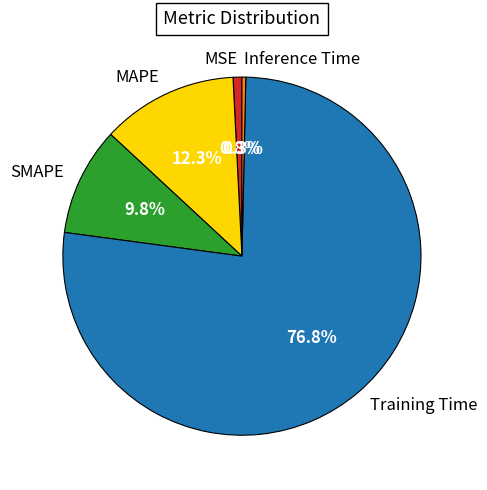

What is the total percentage of SMAPE and MSE?

10.6%